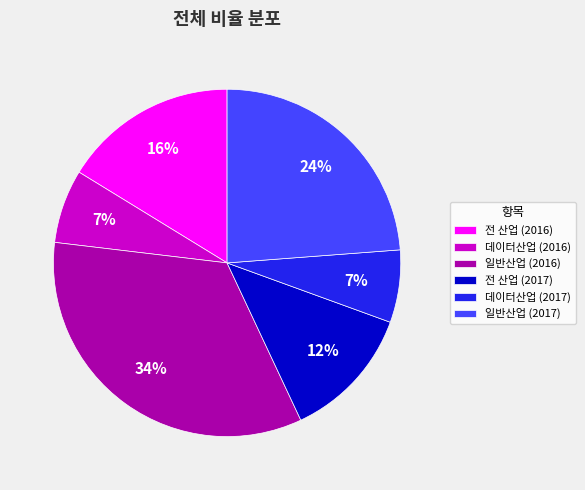

Do 일반산업 (2017) and 데이터산업 (2017) together represent more than half of the pie?

No